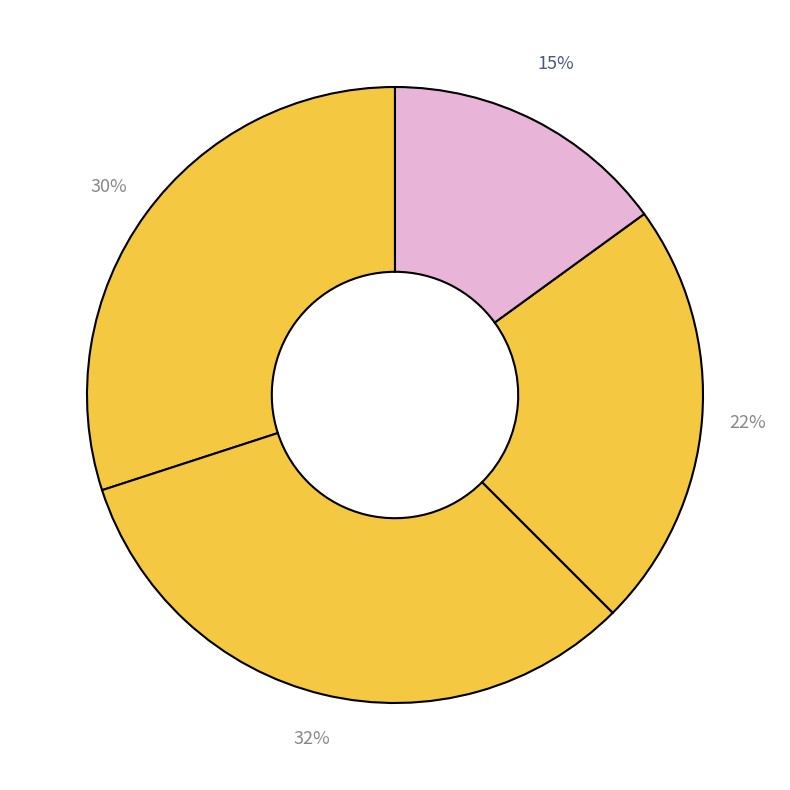

Count the number of slices in the pie.

4